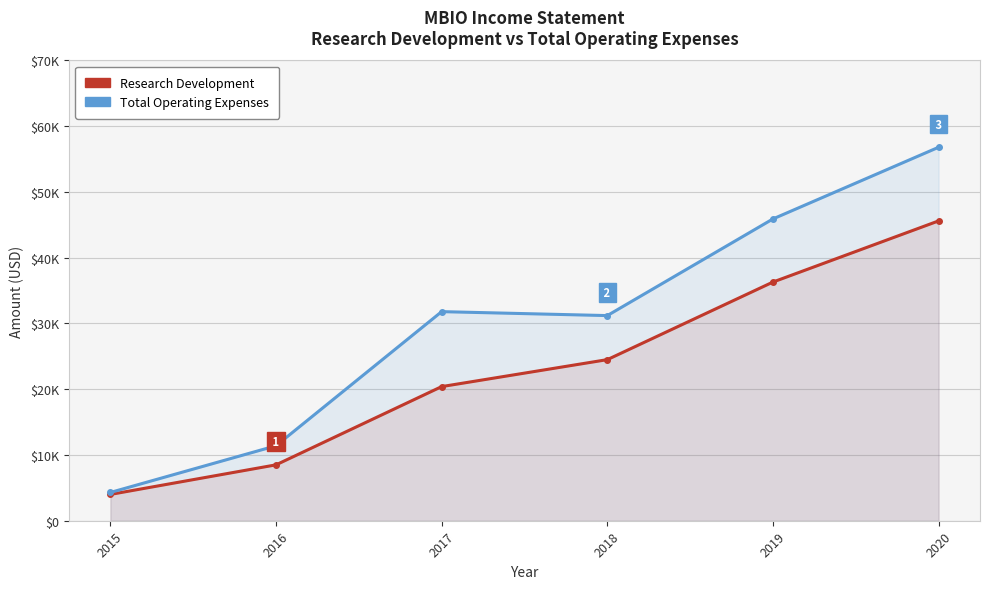

What is the value of the Total Operating Expenses point at the 2nd from the left?

11400